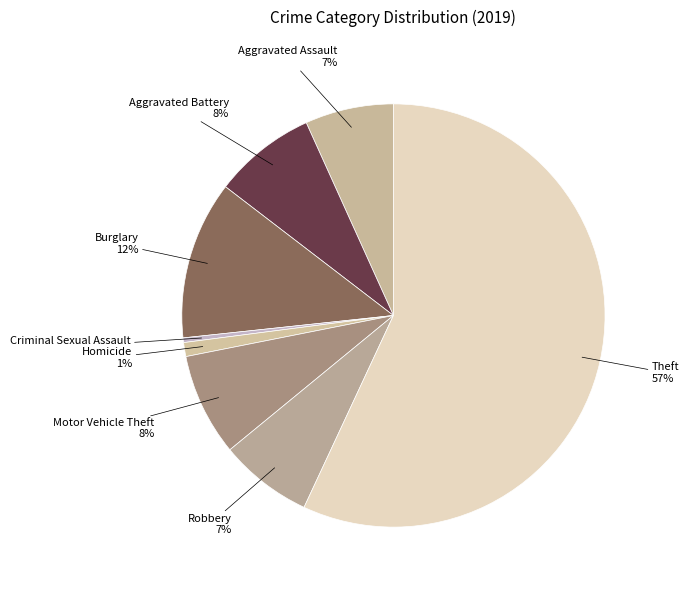

Rank the categories by value from highest to lowest.

Theft, Burglary, Aggravated Battery, Motor Vehicle Theft, Robbery, Aggravated Assault, Homicide, Criminal Sexual Assault